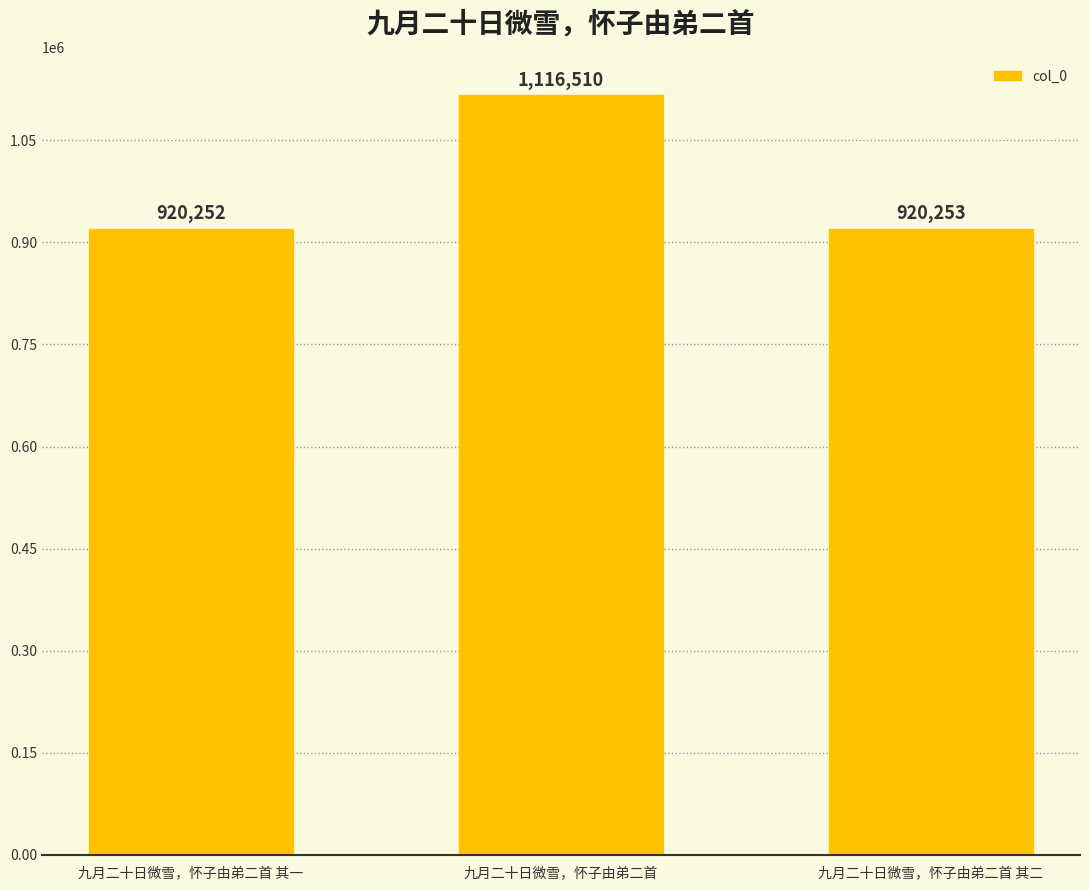

What is the average value?

985672